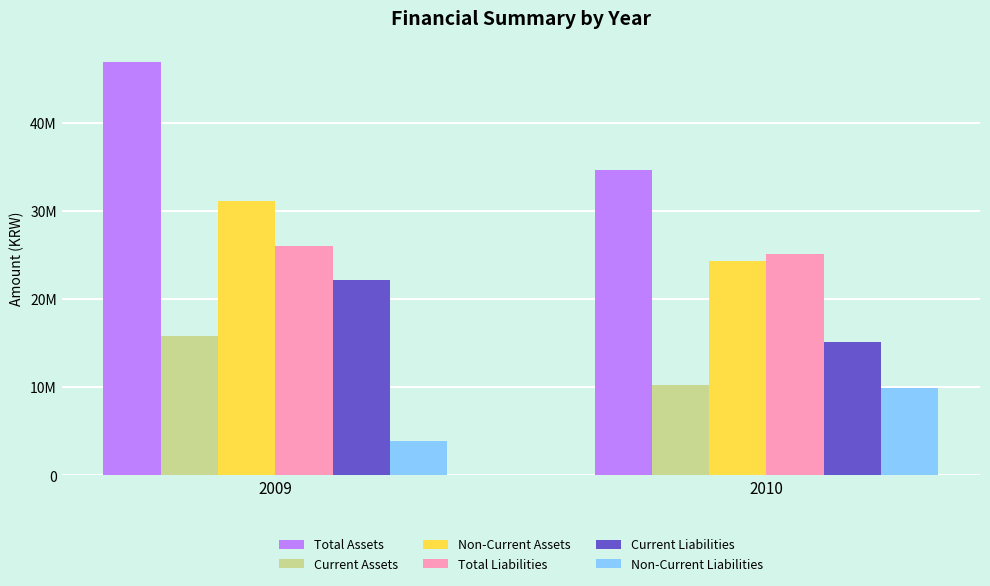

True or false: Non-Current Liabilities has a value of 1839777 at 2009.

False